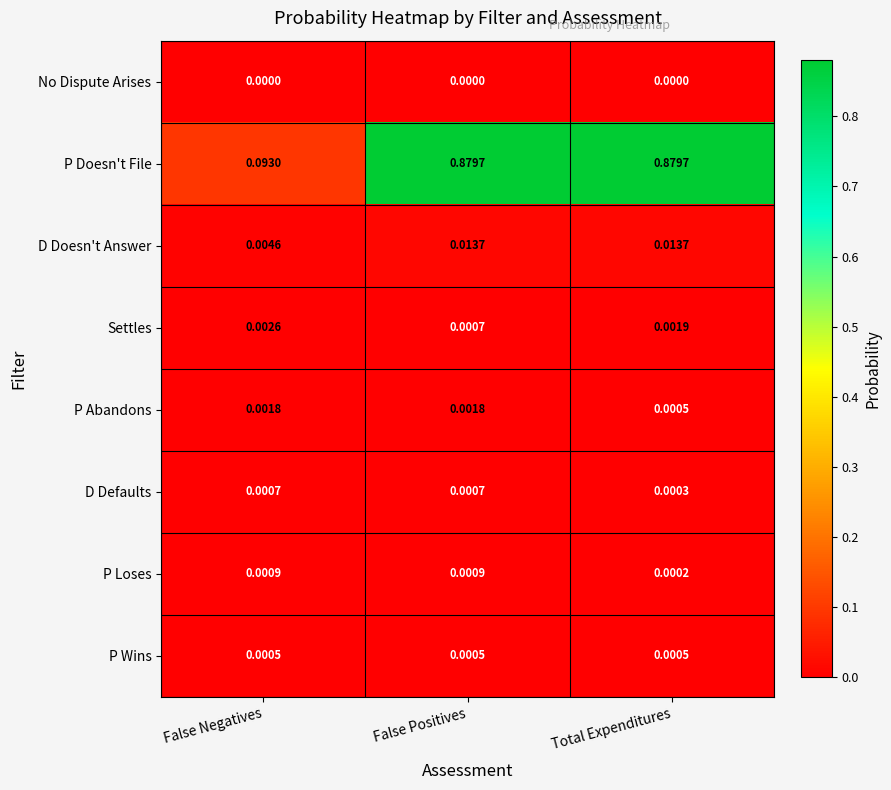

Between False Positives and Total Expenditures, which series saw the biggest shift?

P Abandons